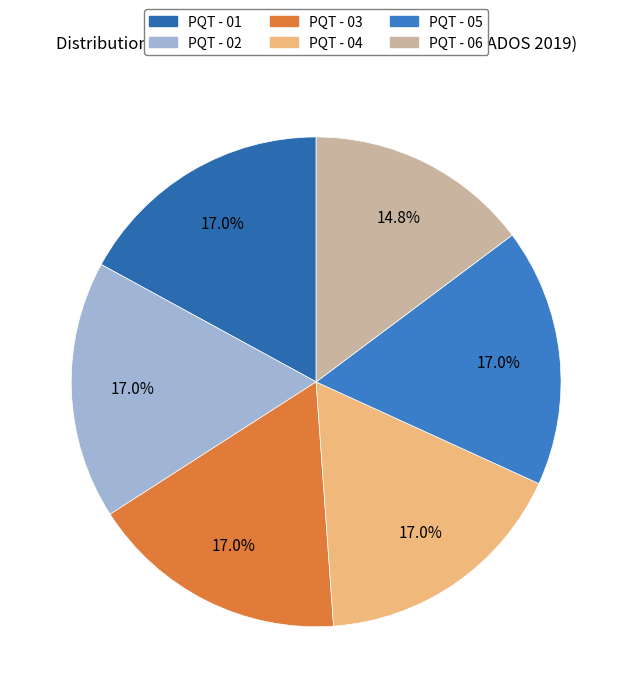

Is it true that PQT - 02 is 27% of the pie?

False